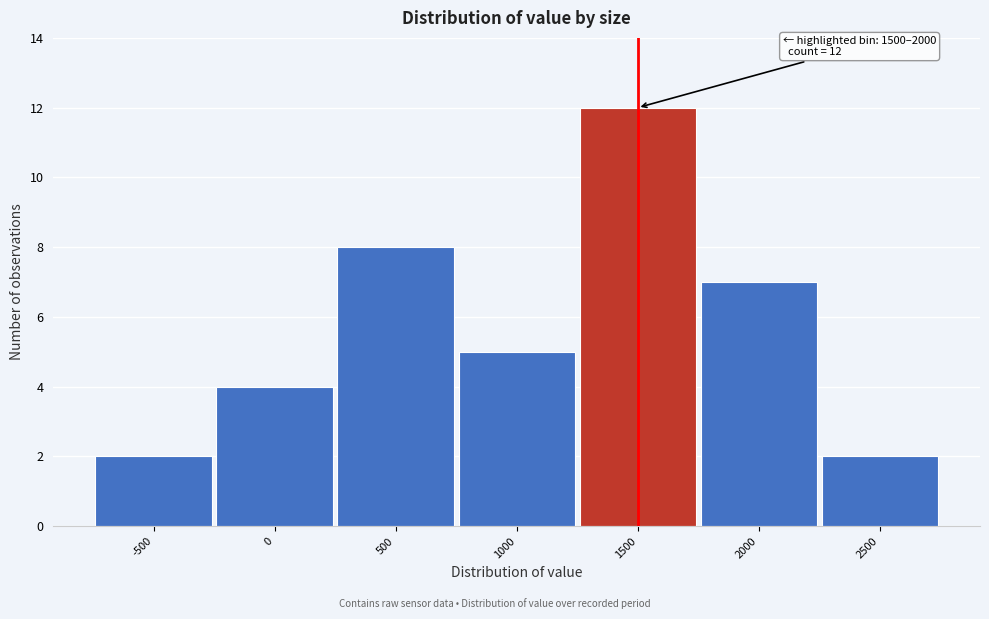

Reading left to right, extract all data points from this chart.

-500=2	0=4	500=8	1000=5	1500=12	2000=7	2500=2